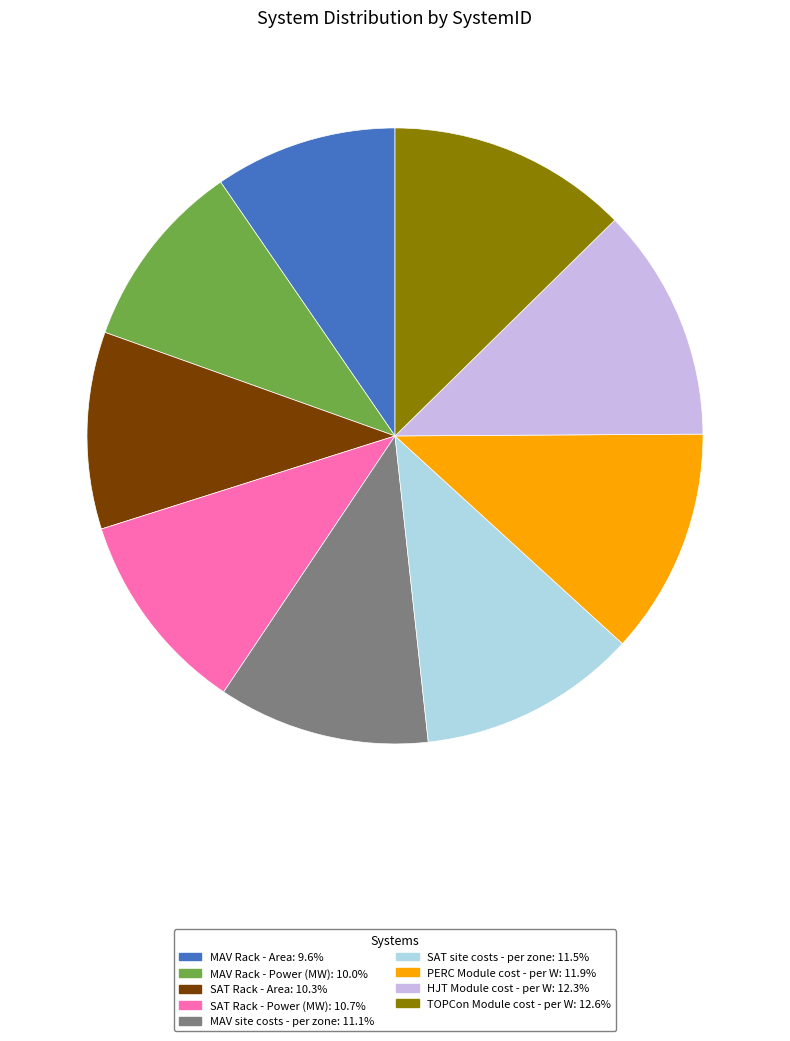

Is the sum of PERC Module cost - per W and MAV site costs - per zone greater than half?

No